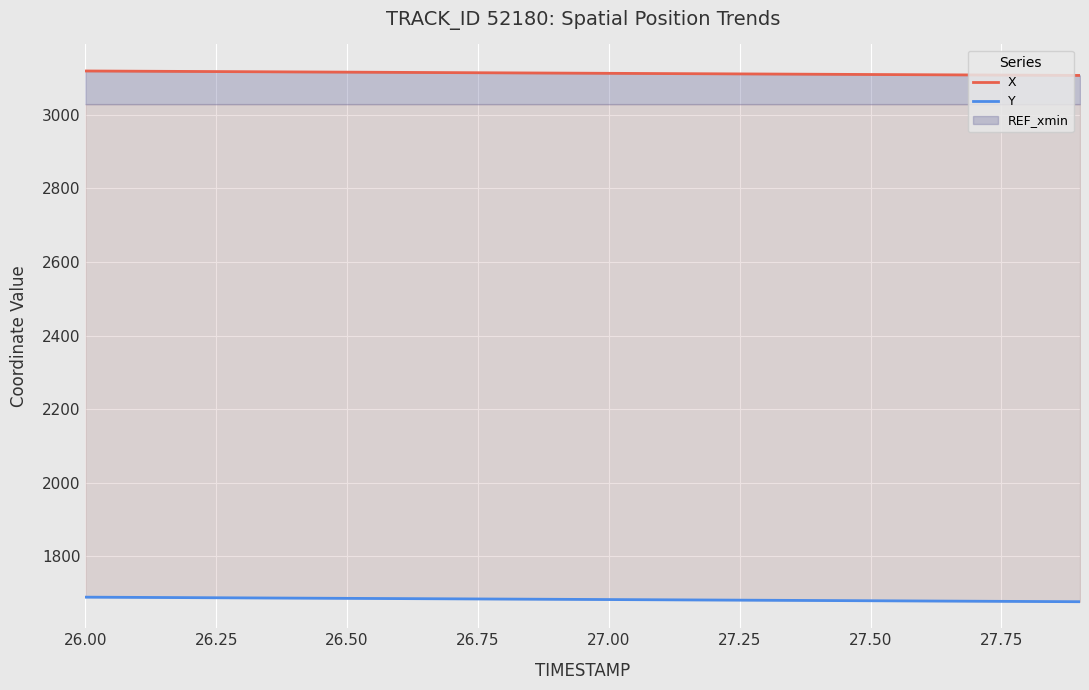

Where does the X series first go above 3113?

26.00